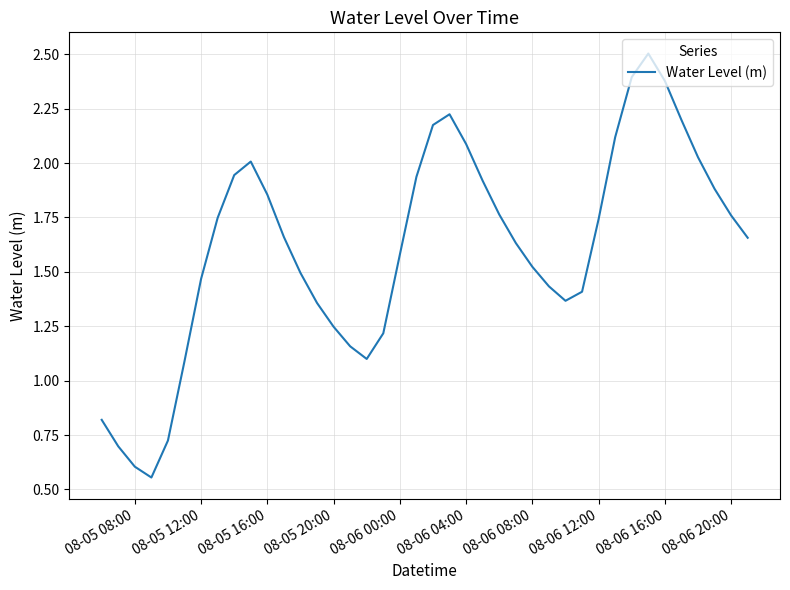

What is the maximum value shown in the chart?

2.5